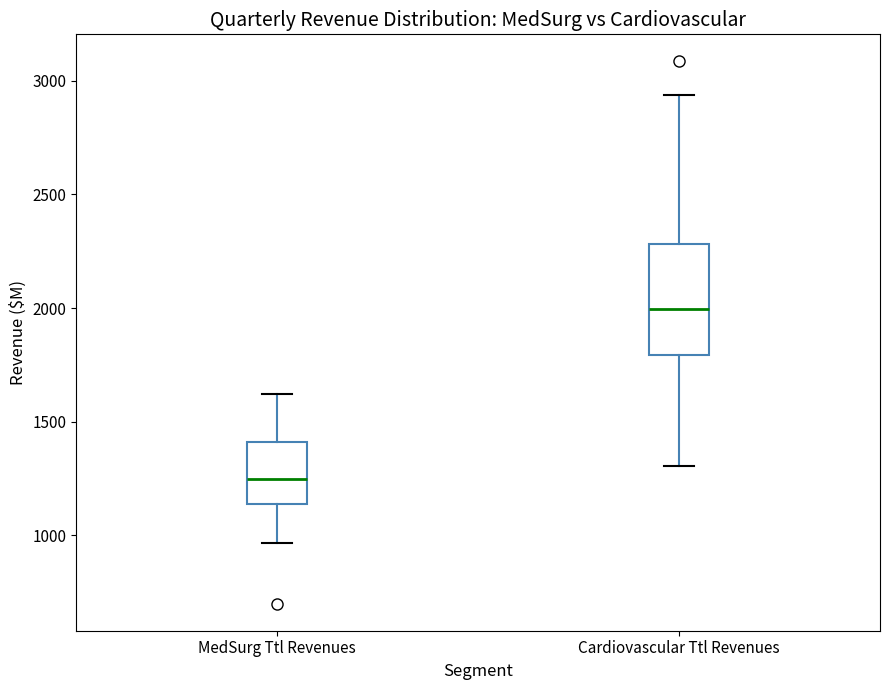

Where does the median line of the box for Cardiovascular Ttl Revenues sit on the y-axis? The values are not printed on the chart, so give them approximately, as read against the axis.

2000